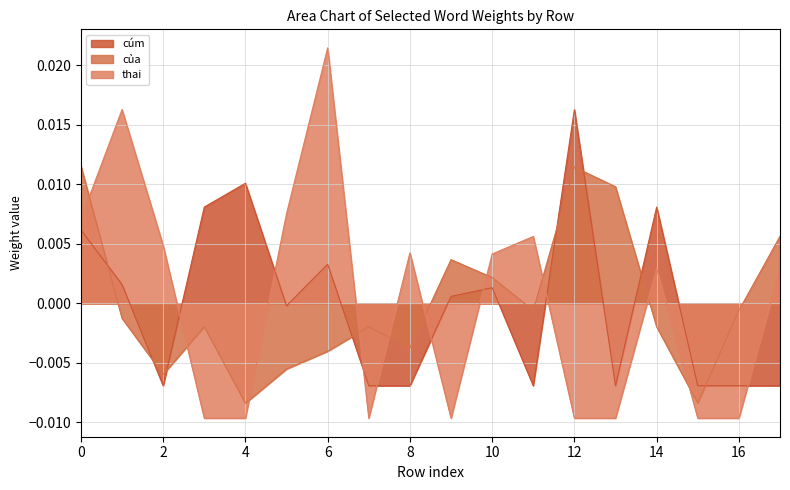

Which series ends up on top after the final intersection of thai and của?

của